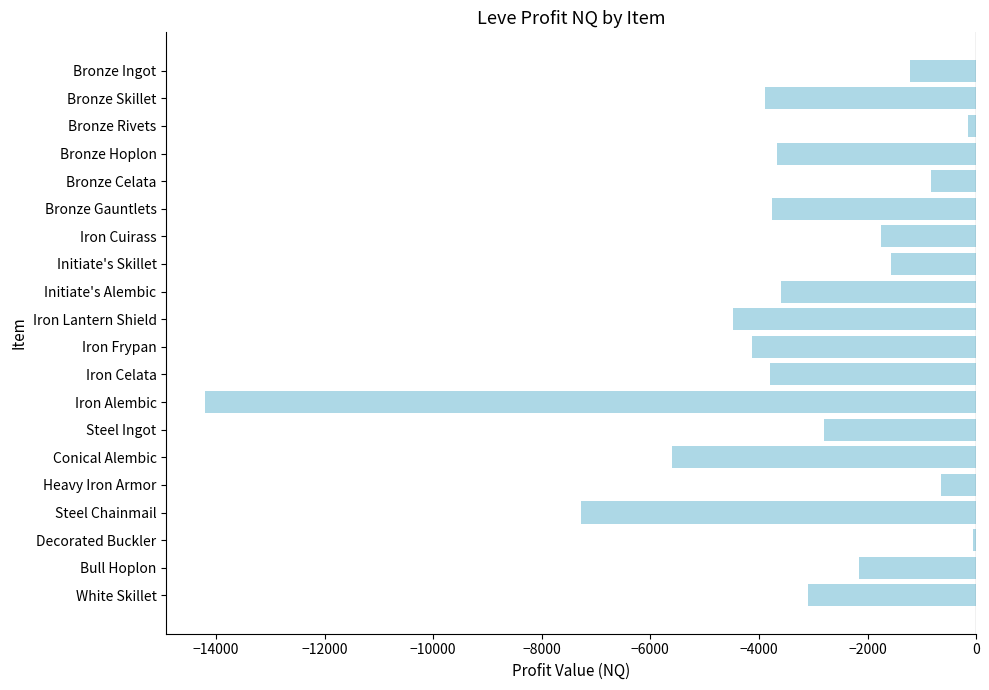

What value does the data have at Bronze Skillet?

-3885.0